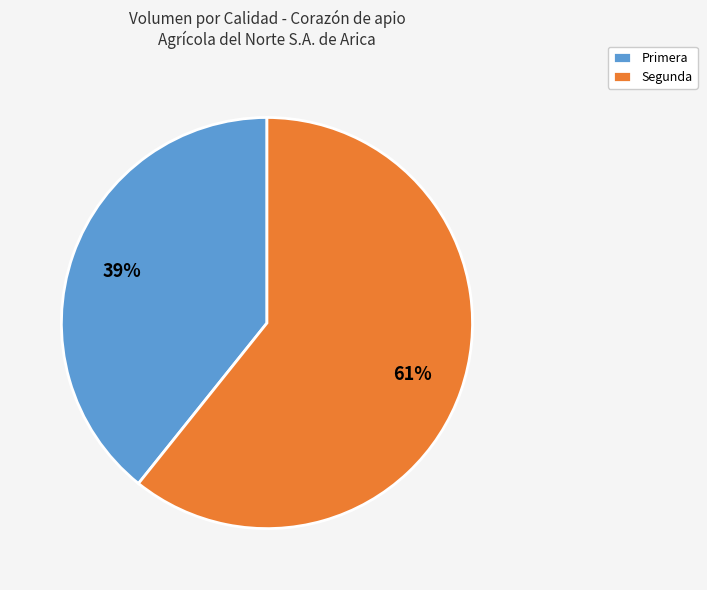

What is the smallest slice in the pie chart?

Primera